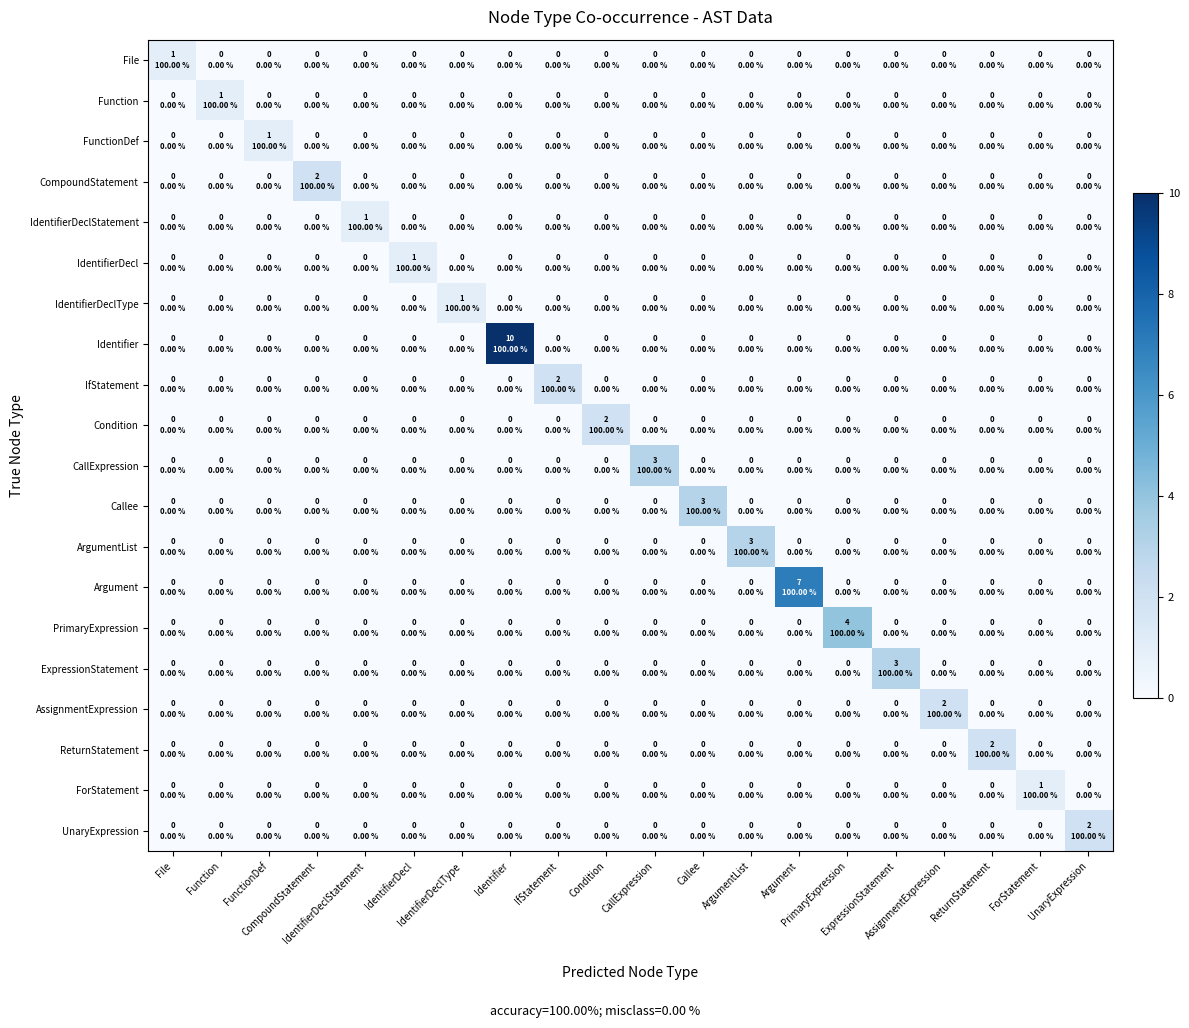

At which category is the sum across all series the highest?

Identifier